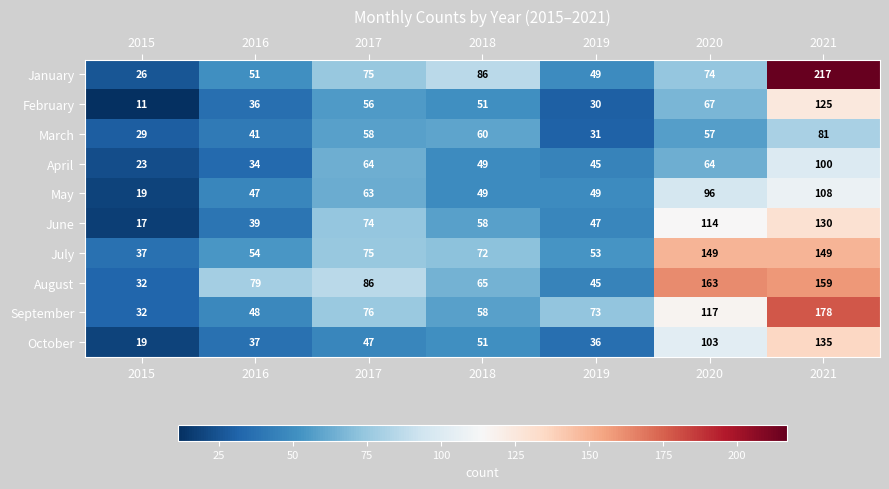

At which category is the sum across all series the highest?

2021